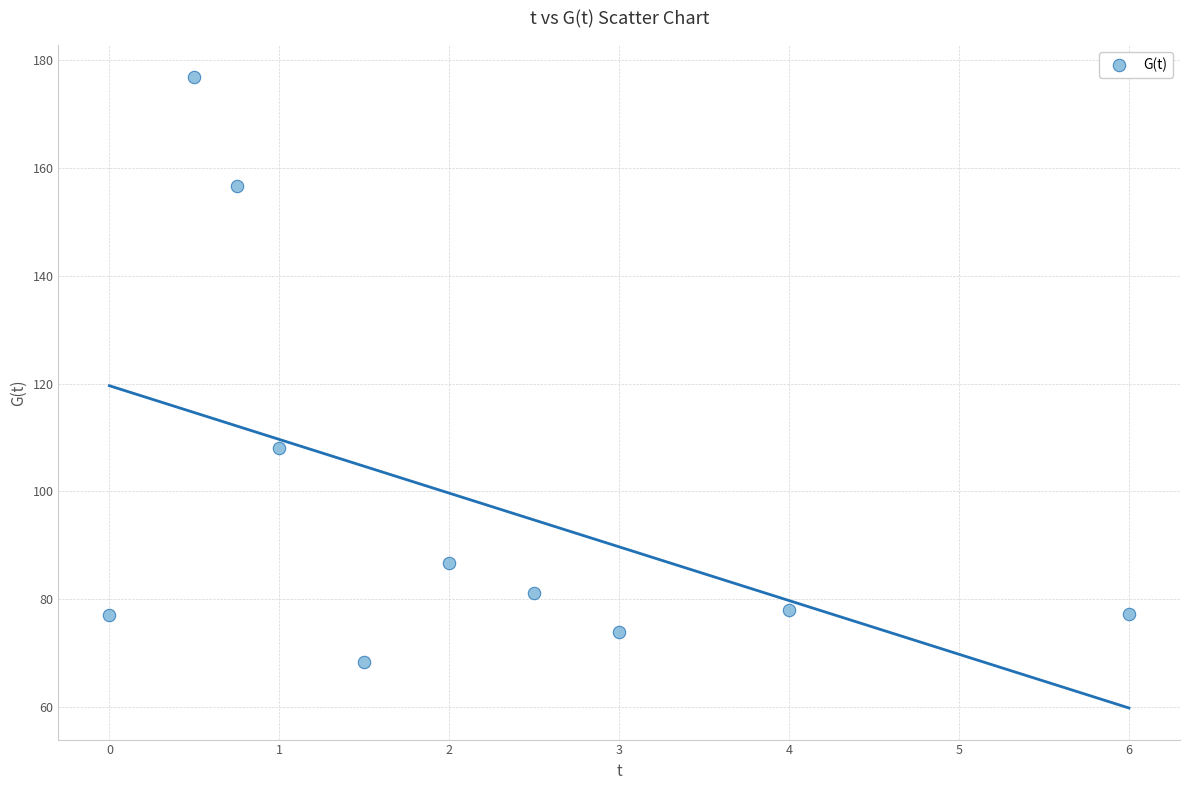

What Y value in the scatter plot is closest to 122?

108.0